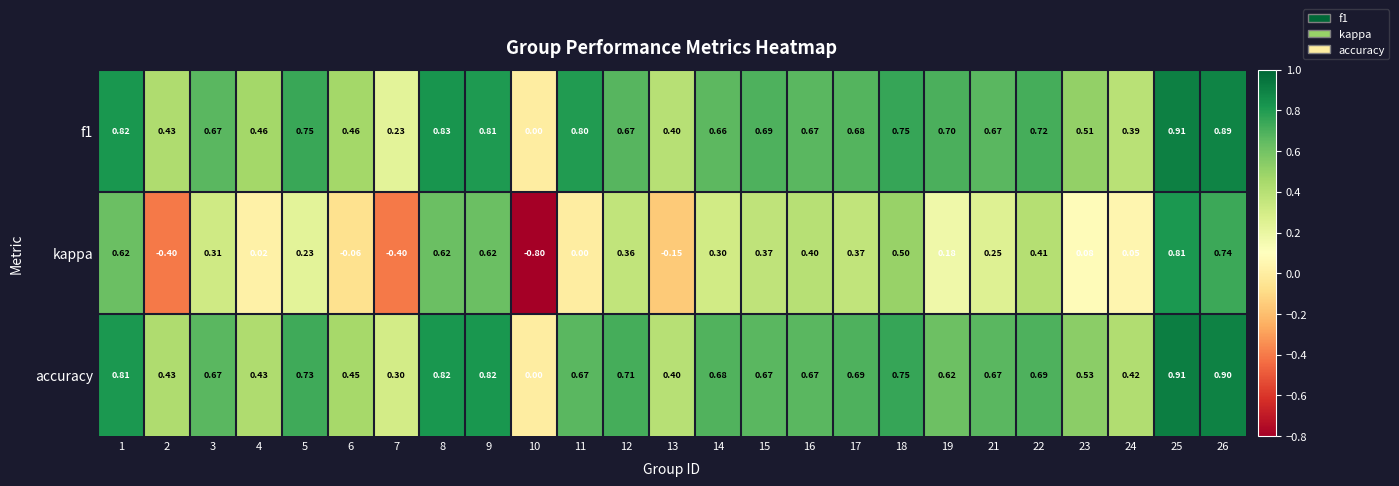

Is the value of f1 at 7 greater than the value of accuracy at 23?

No